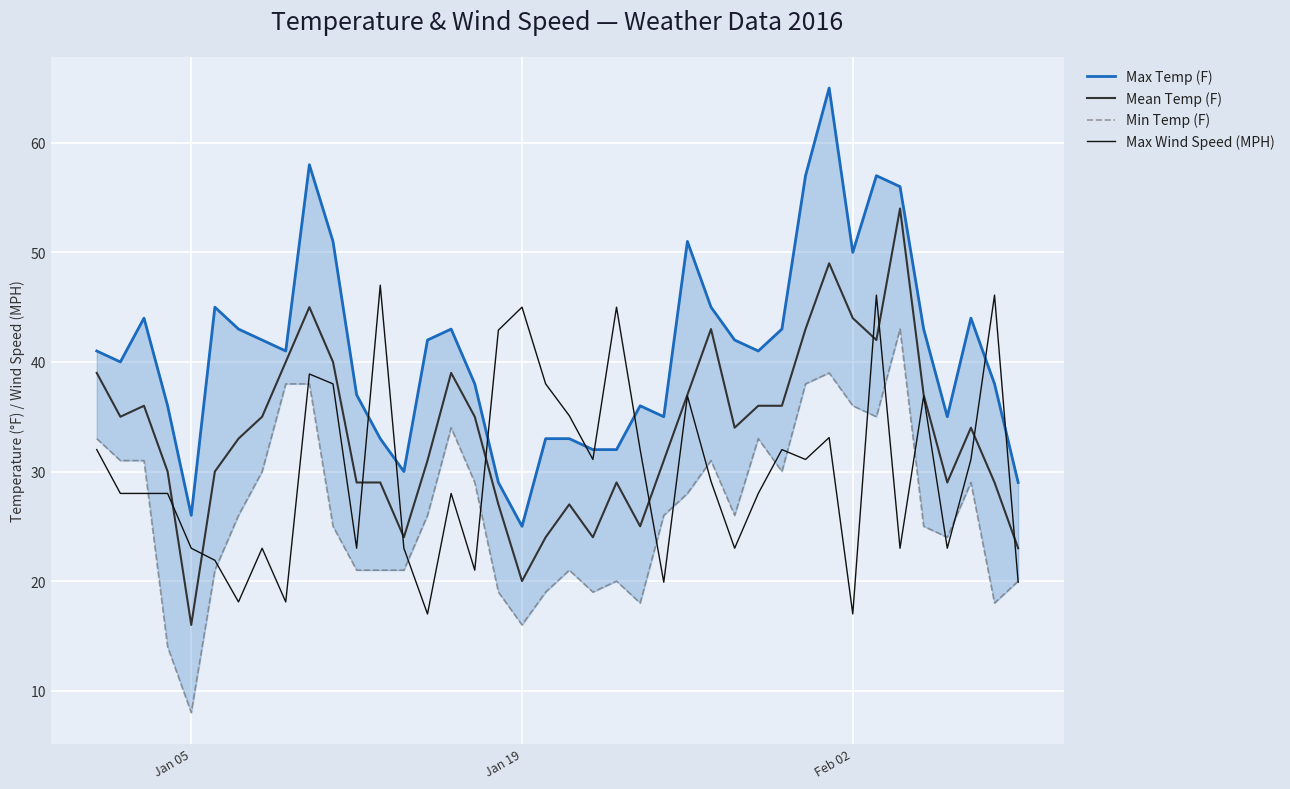

Is it true that Max Wind Speed (MPH) equals 29.2 at Feb 02?

False